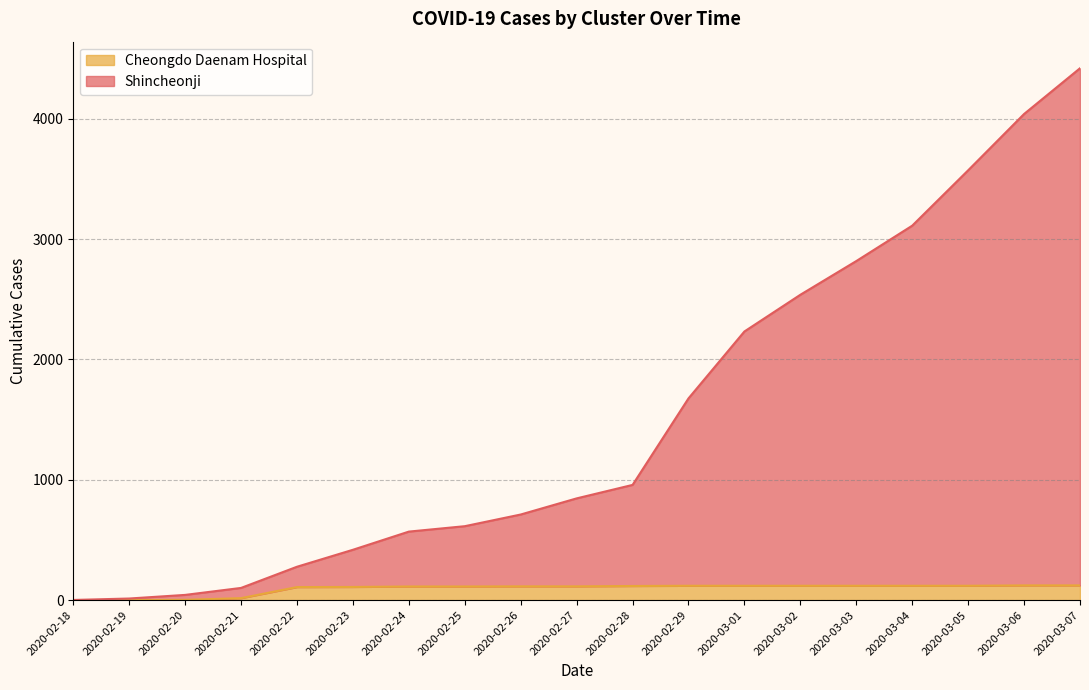

What is the approximate value of Cheongdo Daenam Hospital at 2020-02-22?

108